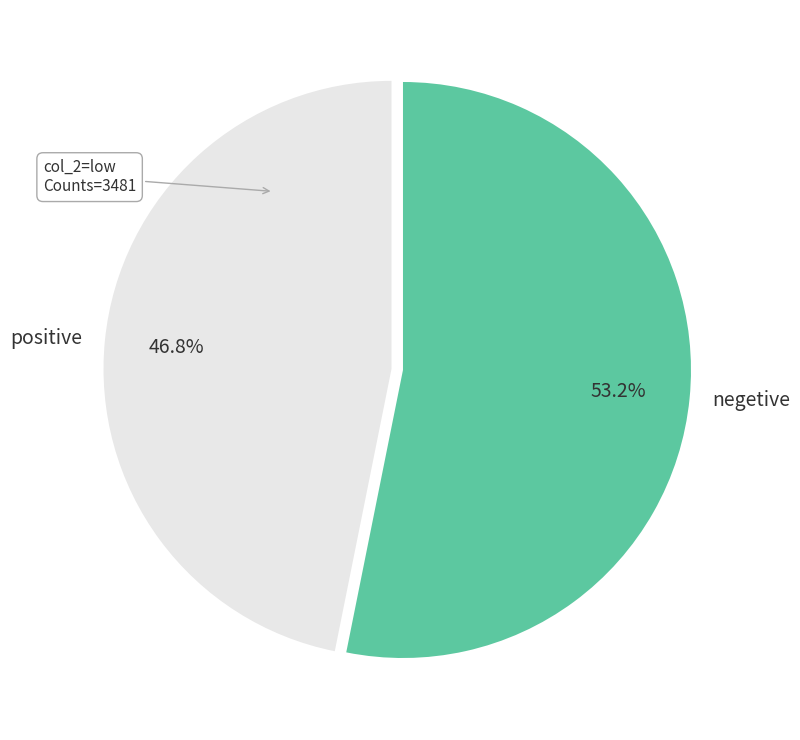

Rank the categories by value from lowest to highest.

positive, negetive